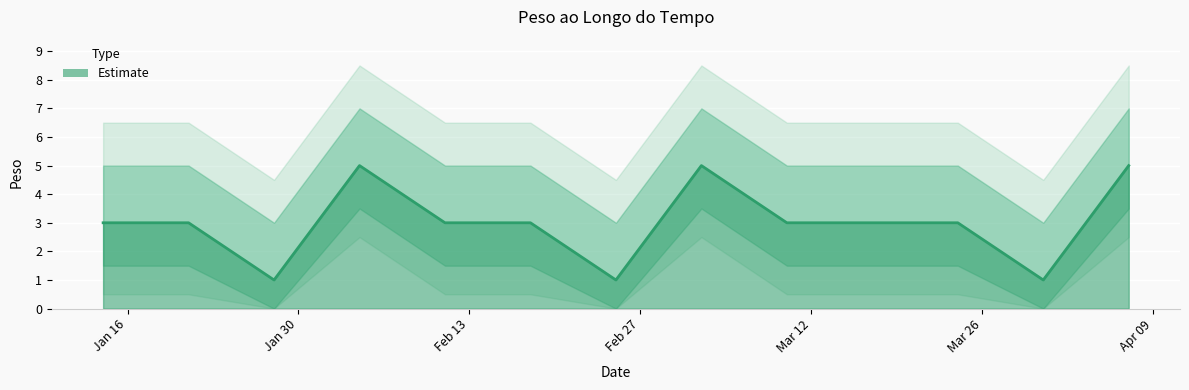

Is it true that the value at 2024-02-25 is 0?

False